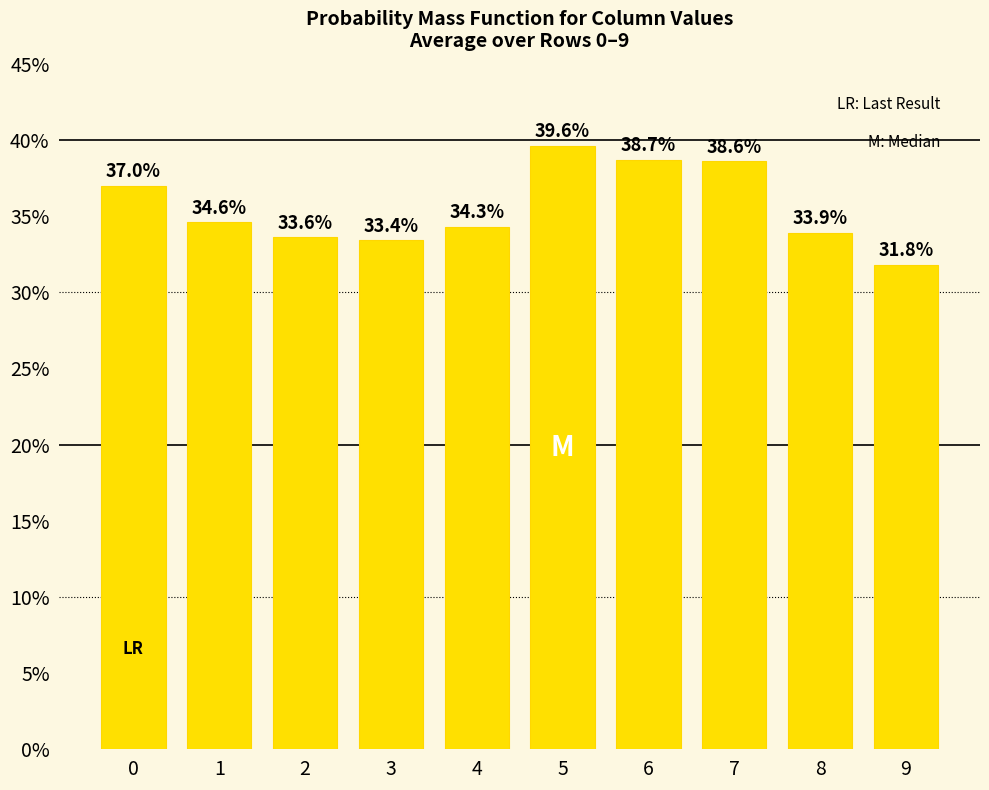

The chart shows a value of 34.3 at 4. True or false?

True